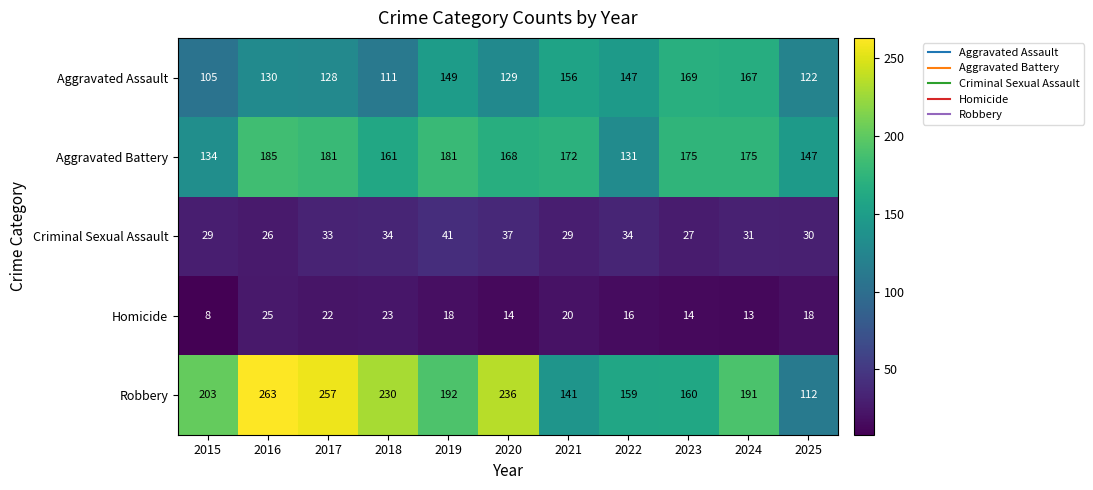

At how many categories does at least one series exceed 69?

11